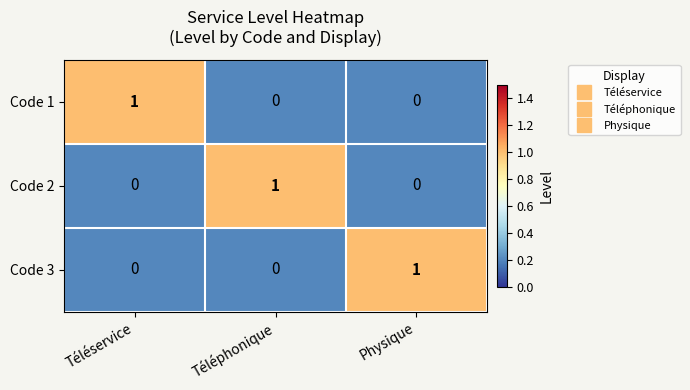

How many Code 2 values are between 0 and 1?

3